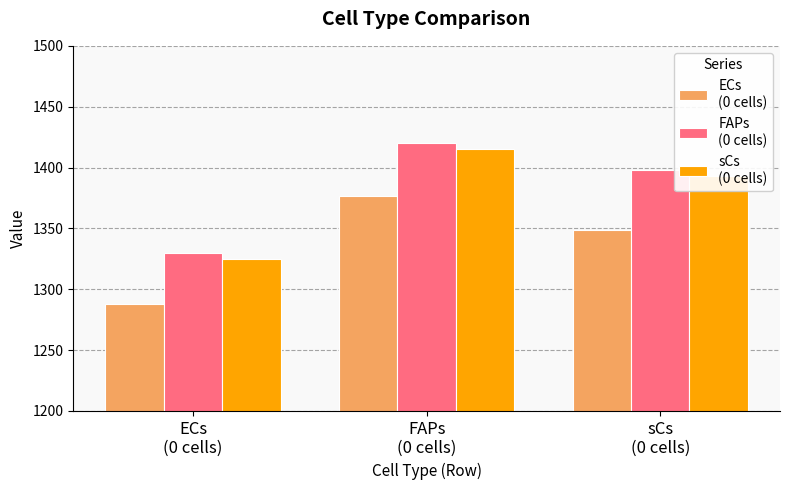

What is the greatest value displayed?

1420